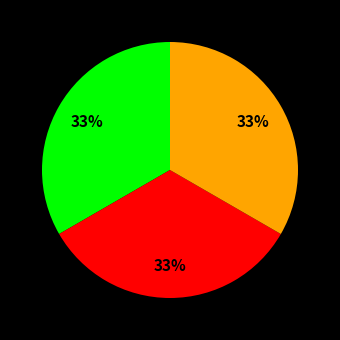

Does any single category account for the majority?

No